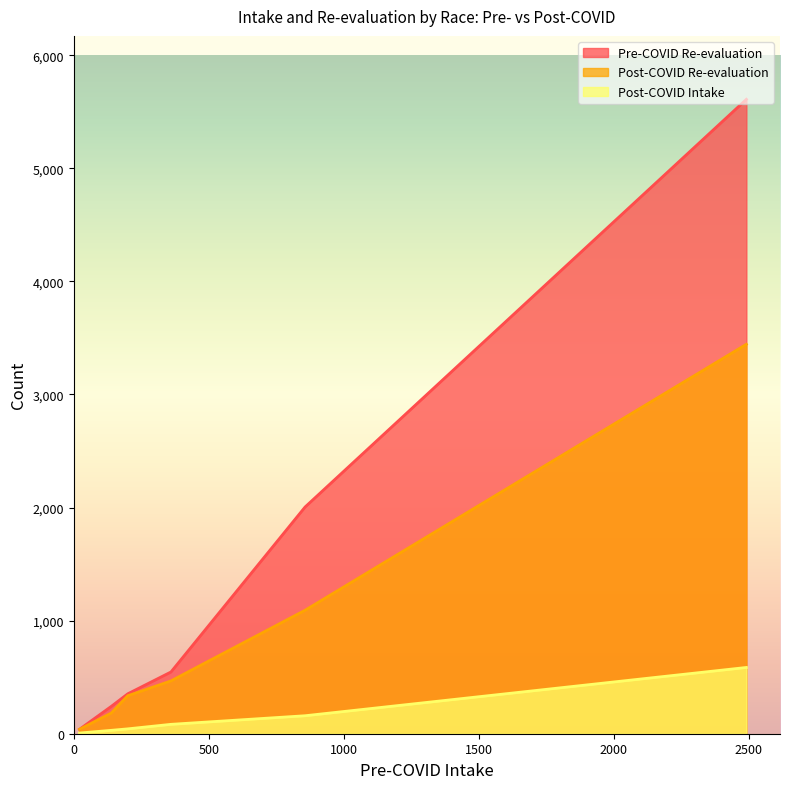

What is the label of the 3rd point from the right?

Hispanic/Latinx